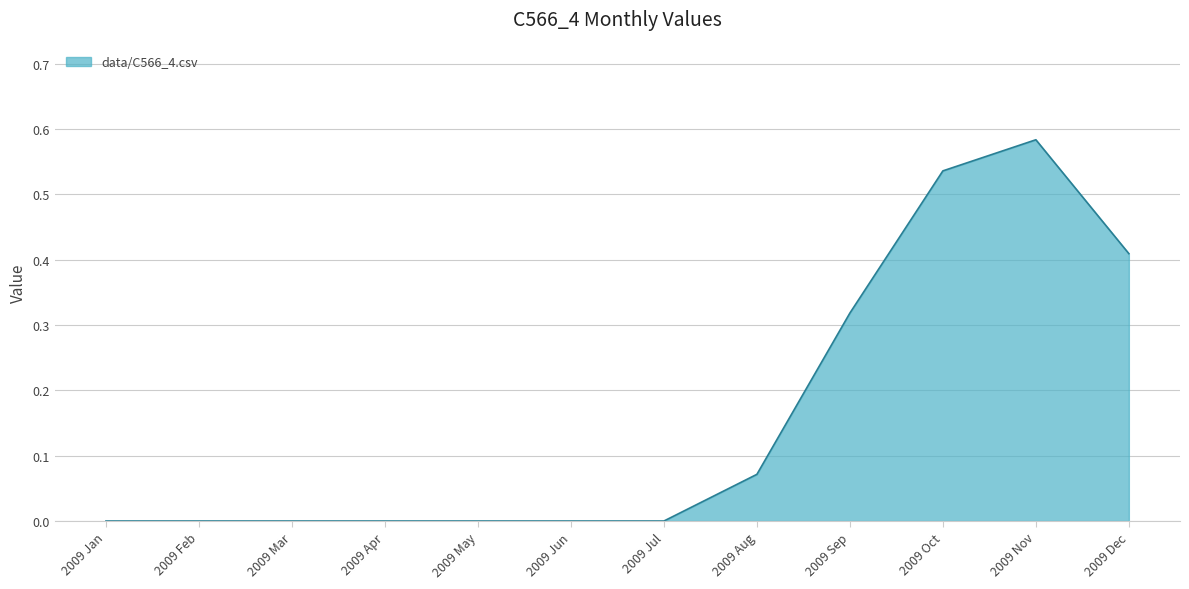

What position from the left is 2009 Aug?

8